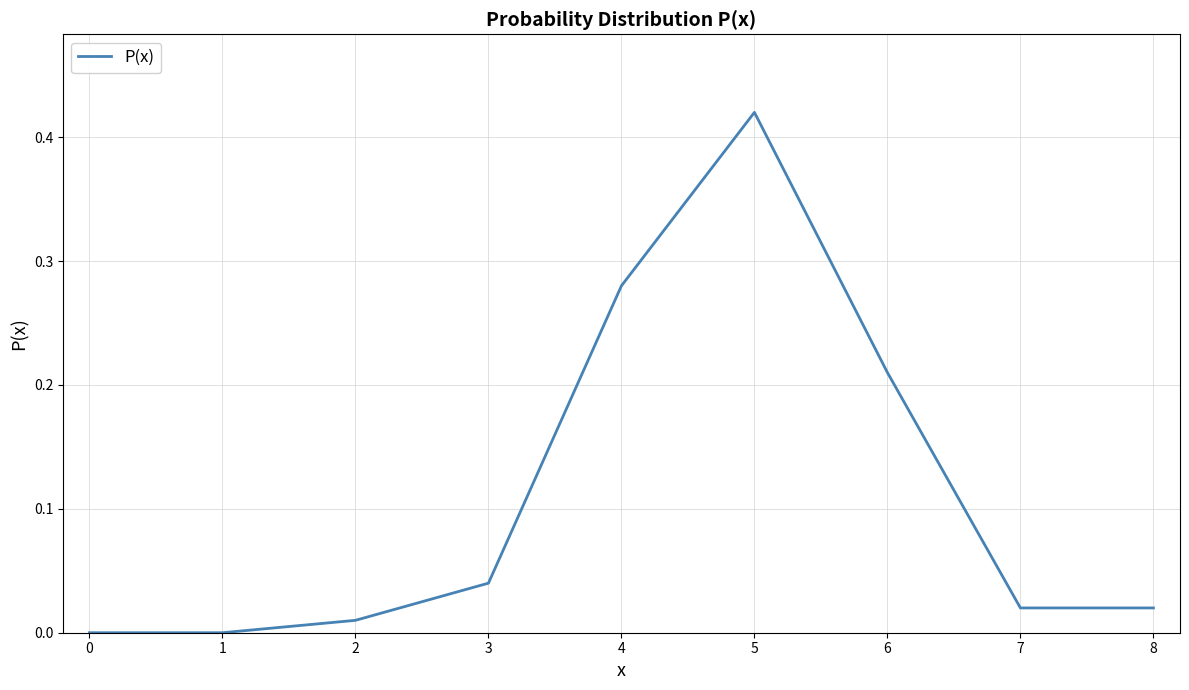

The chart shows a value of 0.0 at 0. True or false?

True